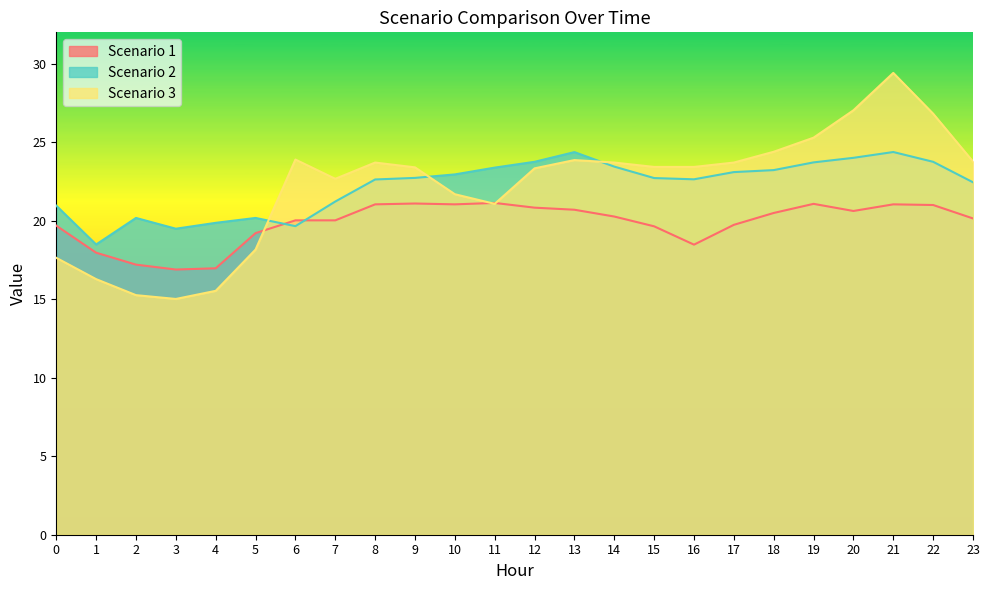

What is the smallest value displayed?

15.0